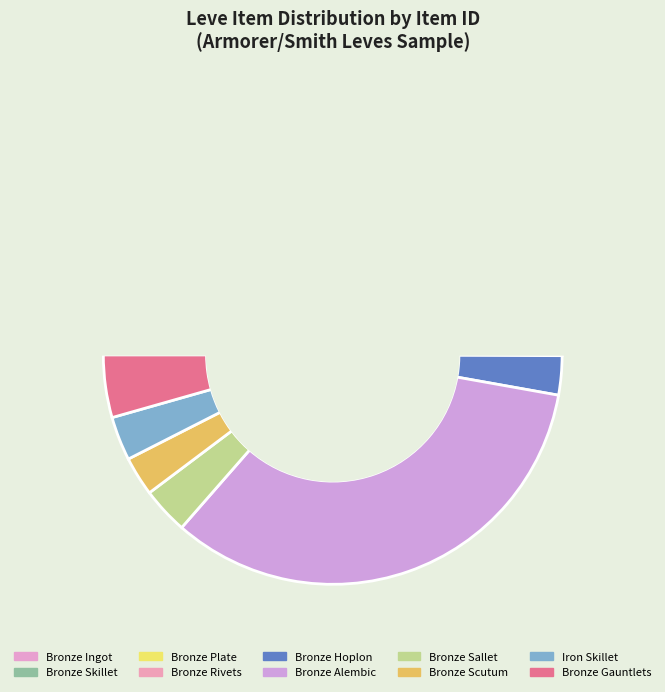

Is there any slice that represents more than half of the pie?

No